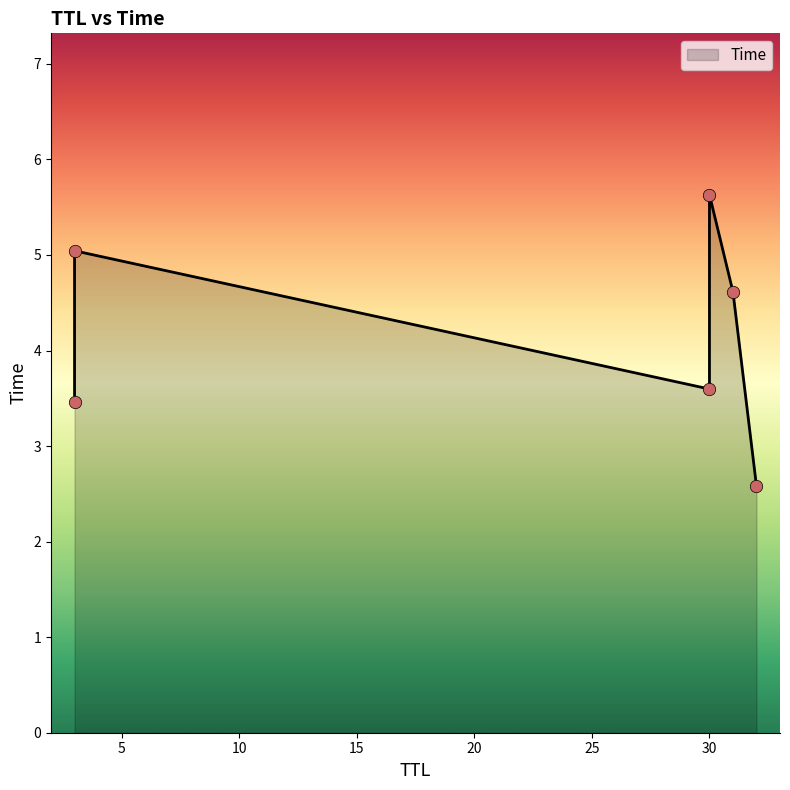

What is the change in value from 3 to 31?

+1.2